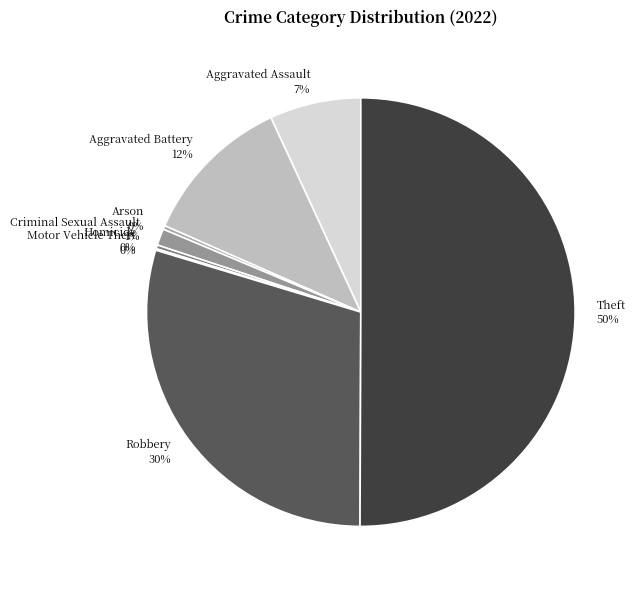

Approximately how many times larger is the value at Robbery compared to Aggravated Assault?

4.3